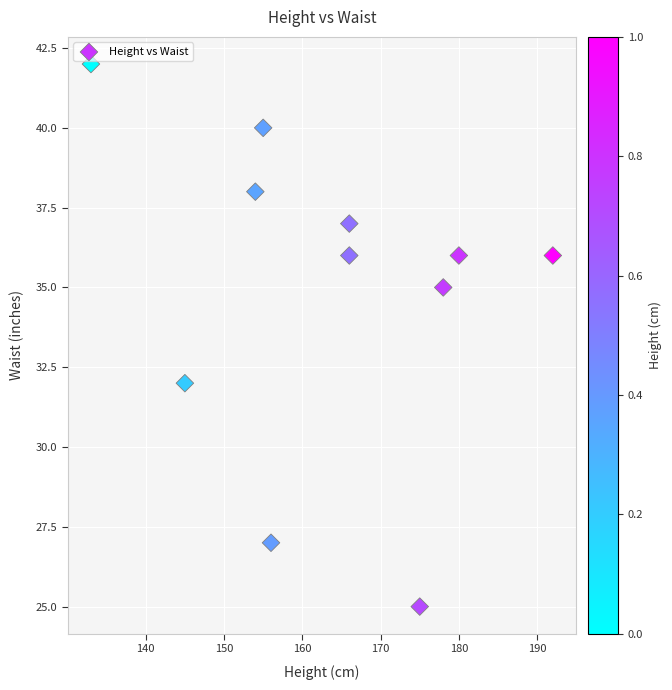

What Y value in the scatter plot is closest to 33?

32